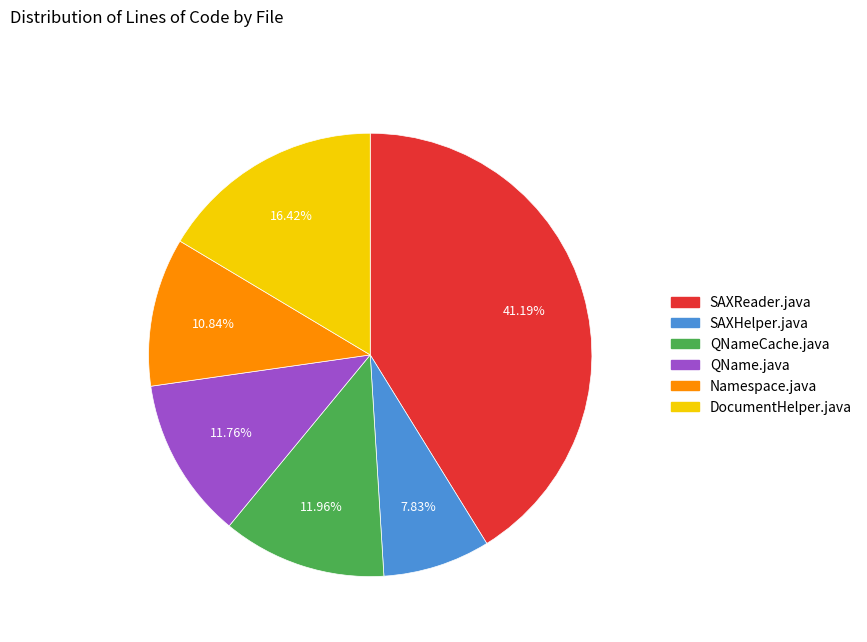

Is there a majority slice in this chart?

No